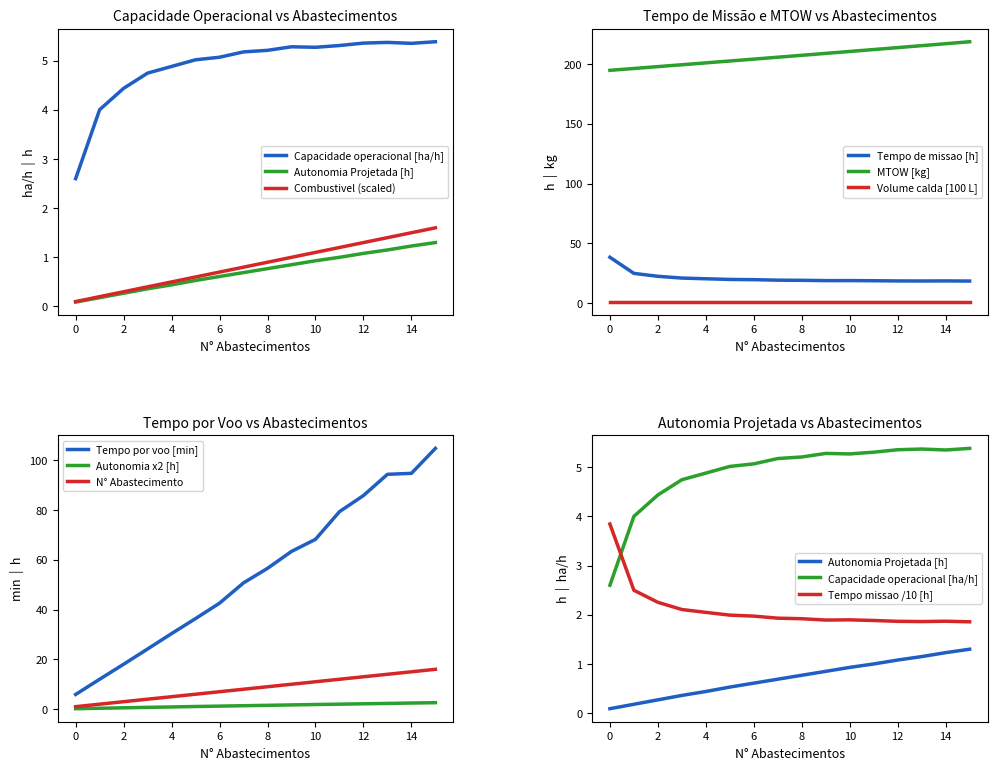

The value of Autonomia Projetada [h] at 2 is 0.2. True or false?

False